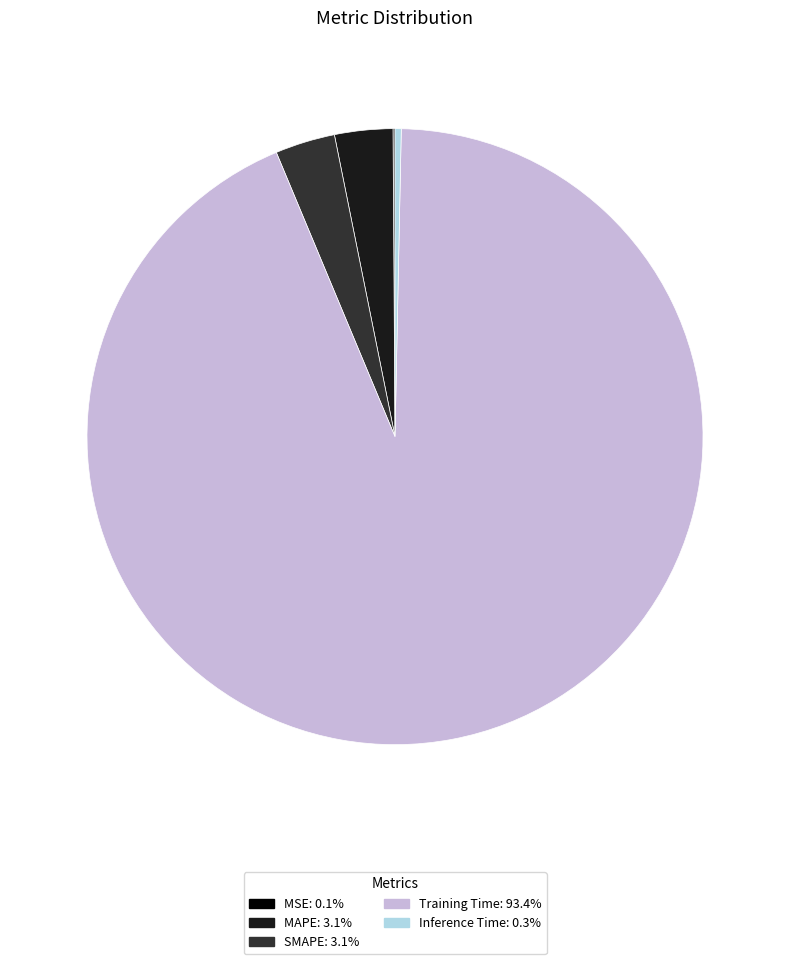

Is the sum of MAPE: 3.1% and Inference Time: 0.3% greater than half?

No